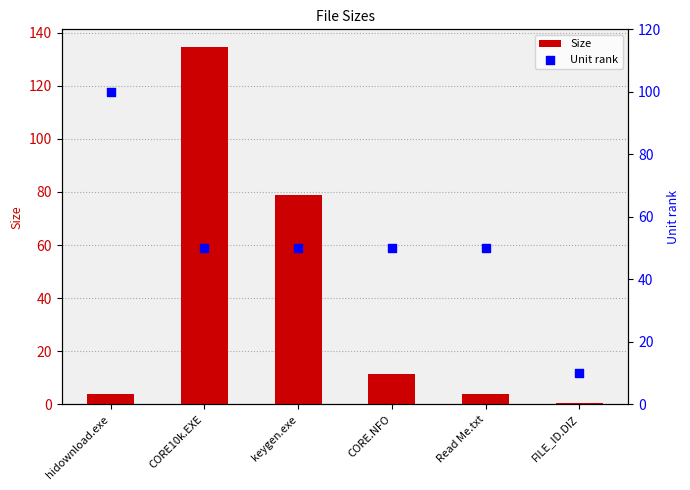

What is the total value across all series at hidownload.exe?

103.9